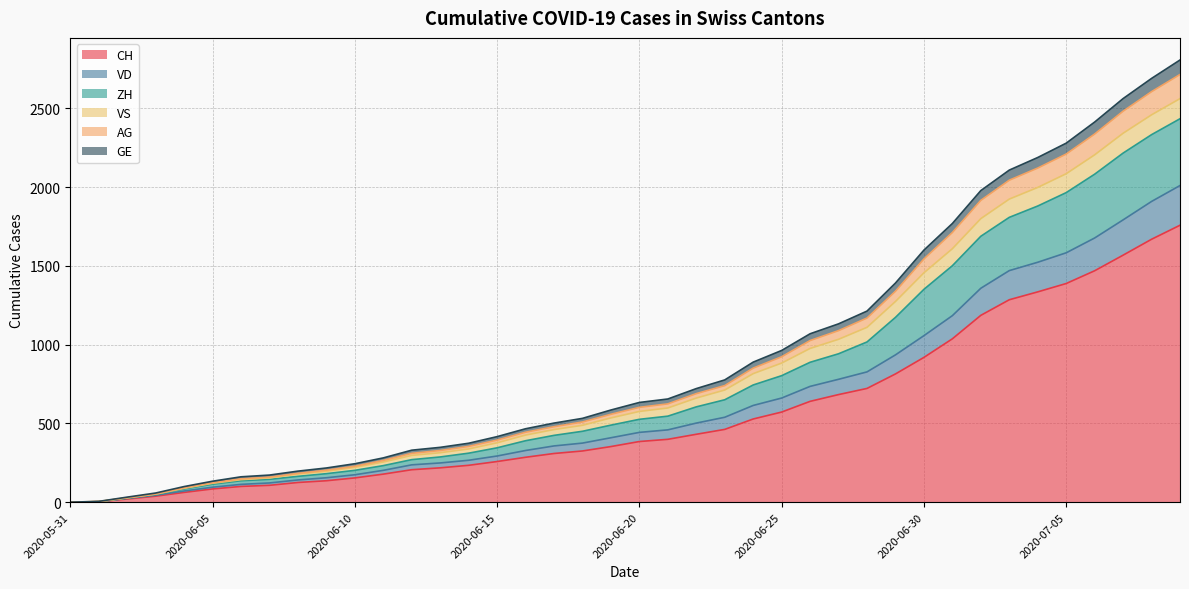

How many data points in VD are less than 443?

20